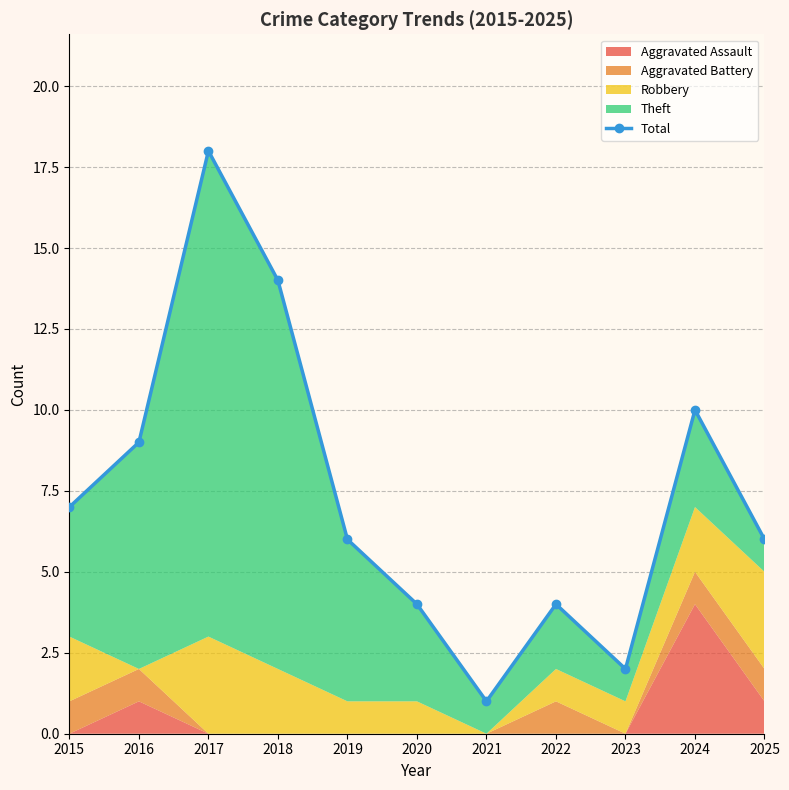

Reading left to right, list all the values displayed in this chart.

2015=7	2016=9	2017=18	2018=14	2019=6	2020=4	2021=1	2022=4	2023=2	2024=10	2025=6